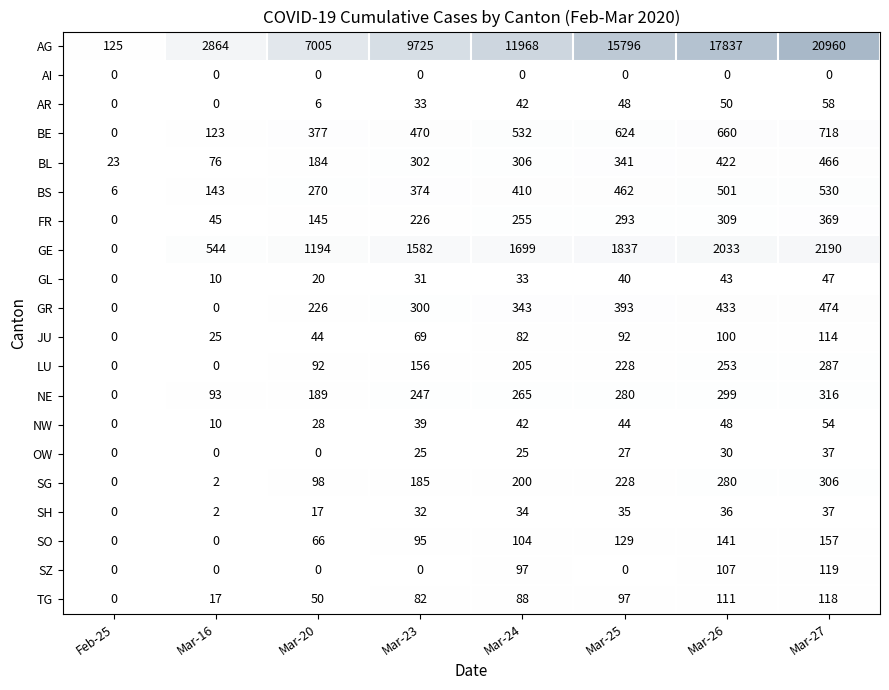

Between Mar-24 and Mar-27, which series saw the biggest shift?

AG